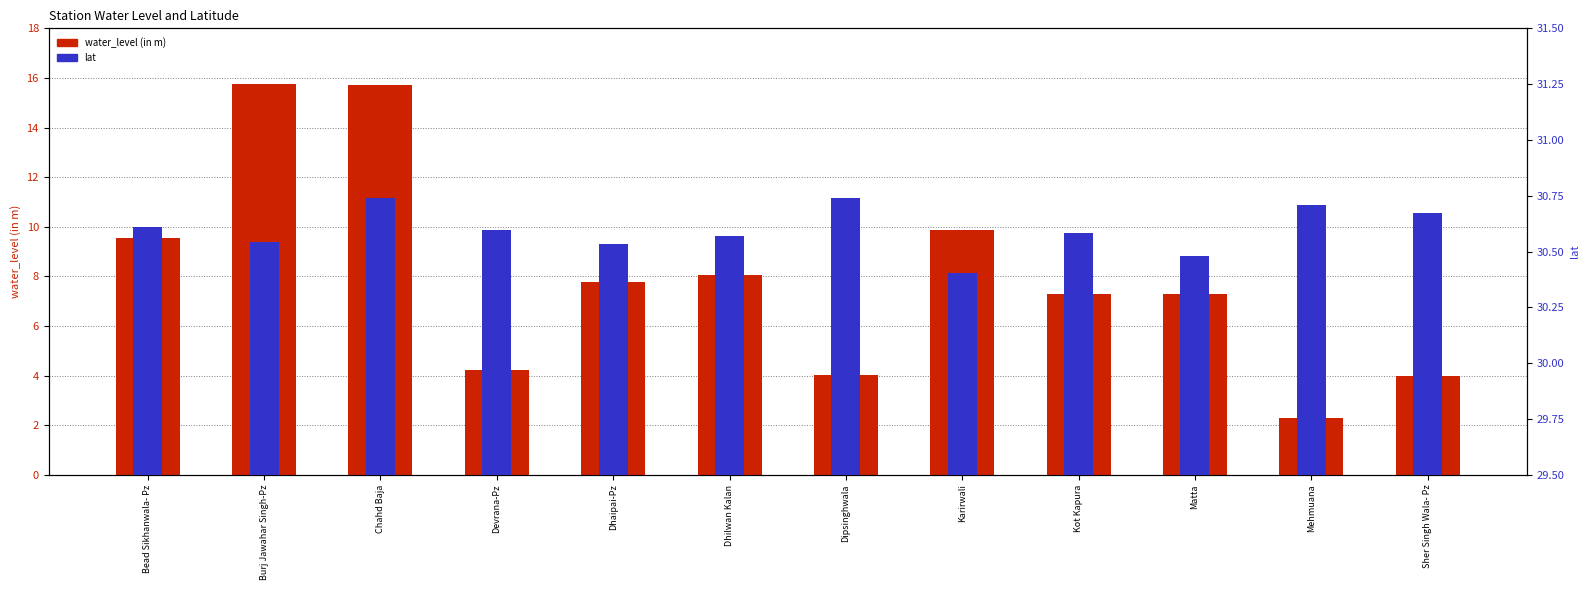

What is the label of the 5th bar from the right?

Karirwali